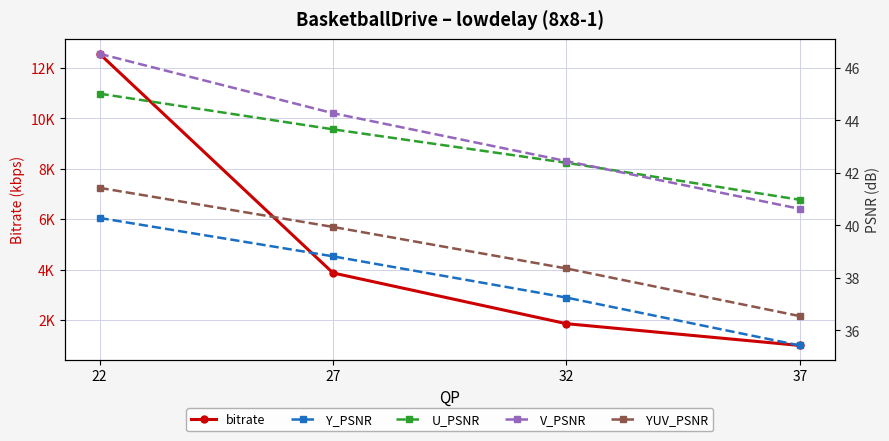

Which category has the lowest value in the V_PSNR series?

37